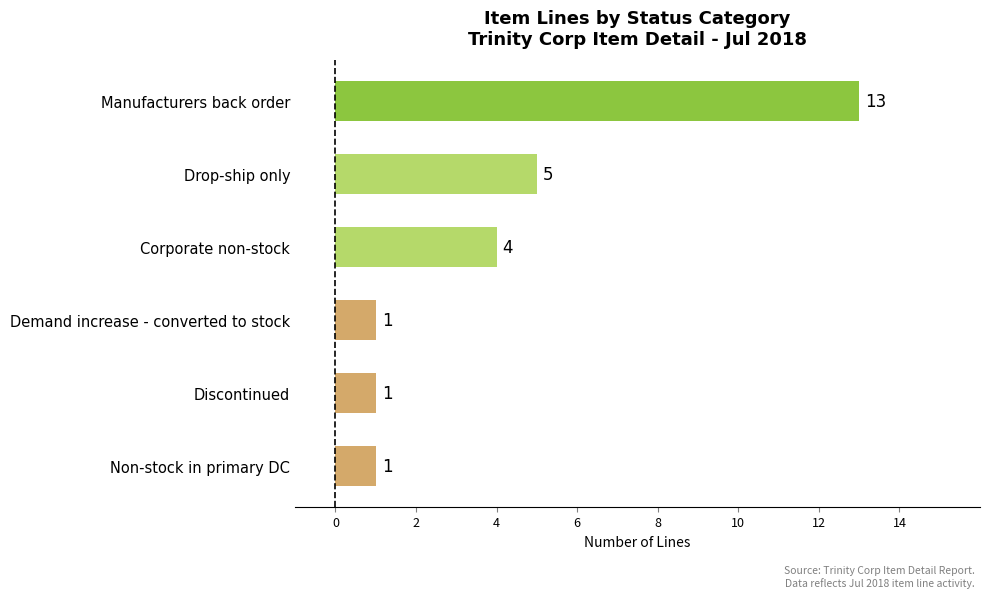

What is the change in value from Corporate non-stock to Demand increase - converted to stock?

-3